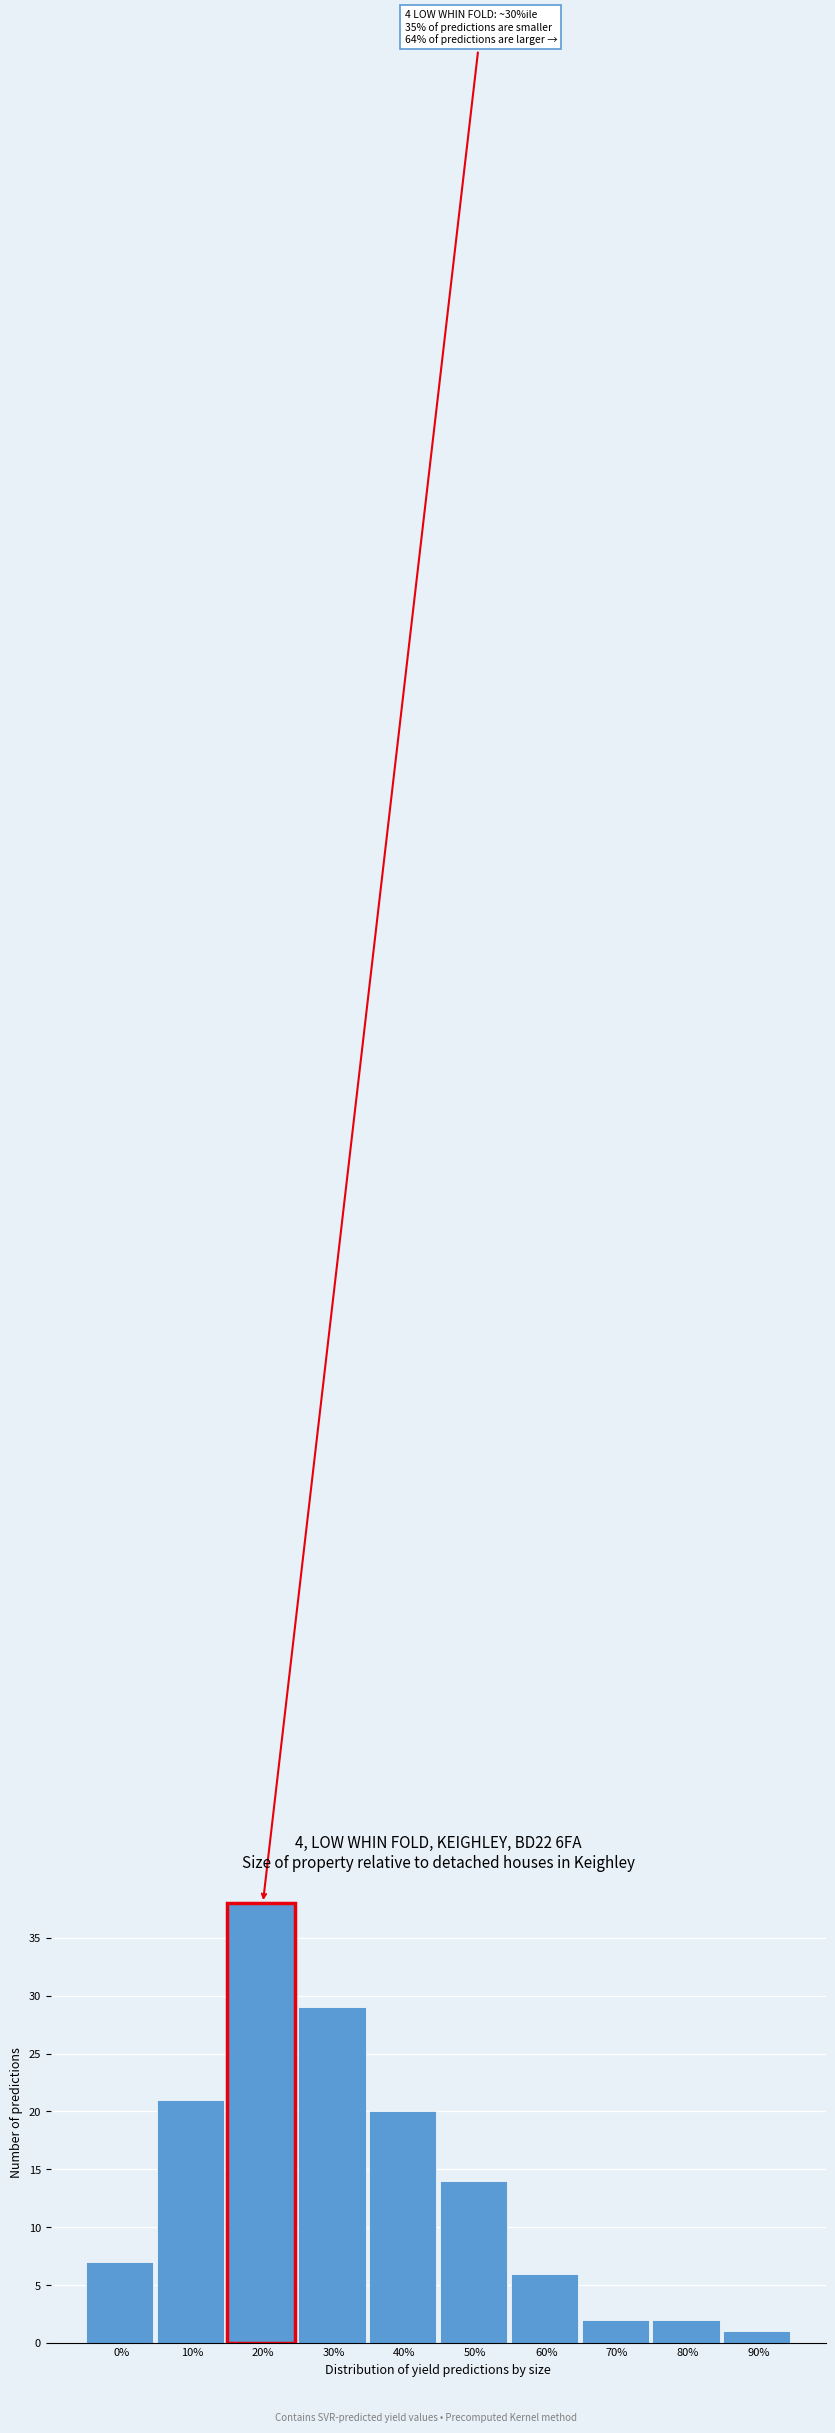

Reading left to right, extract all data points from this chart.

7	21	38	29	20	14	6	2	2	1